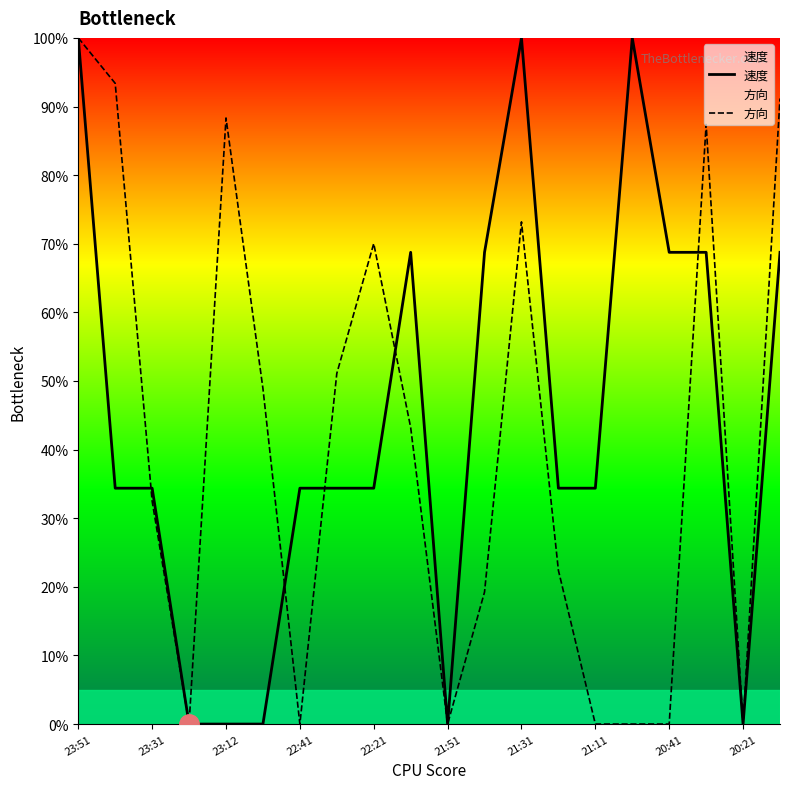

Reading right to left, transcribe all the data shown in this chart.

速度: 68.8	0.0	68.8	68.8	100.0	34.4	34.4	100.0	68.8	0.0	68.8	34.4	34.4	34.4	0.0	0.0	0.0	34.4	34.4	100.0
方向: 91.2	0.0	87.4	0.0	0.0	0.0	22.4	73.2	19.2	0.0	43.2	70.0	51.1	0.0	48.9	88.3	0.0	32.5	93.4	100.0